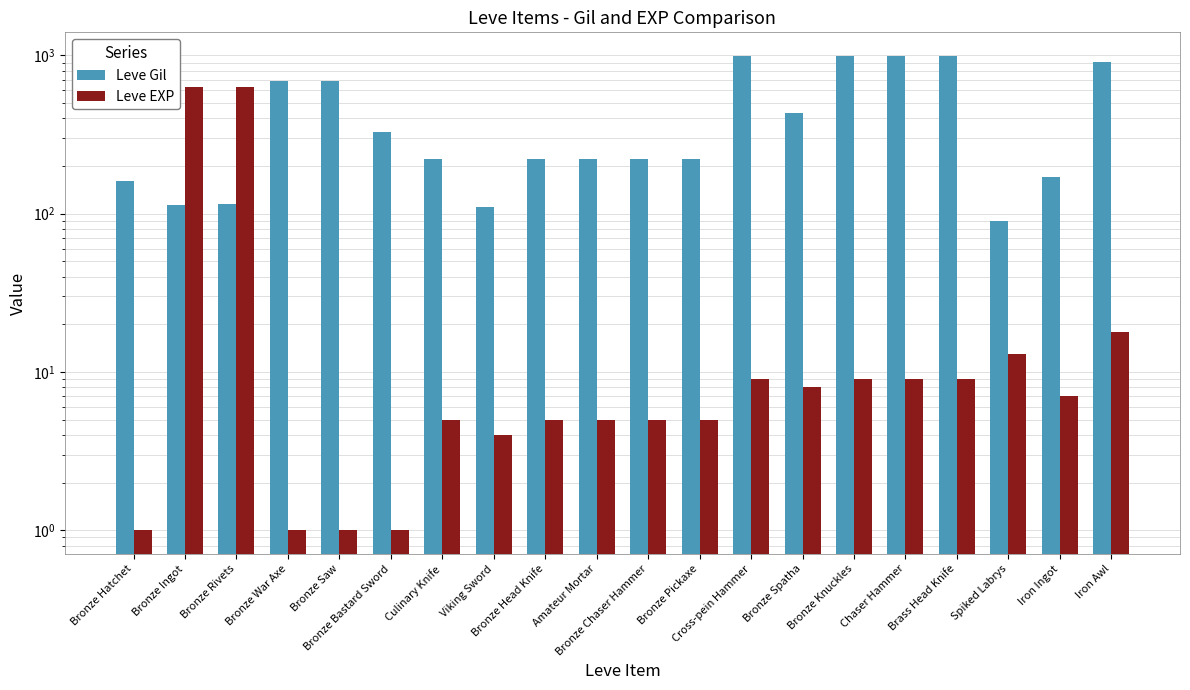

At which label does Leve EXP reach its minimum?

Bronze Hatchet